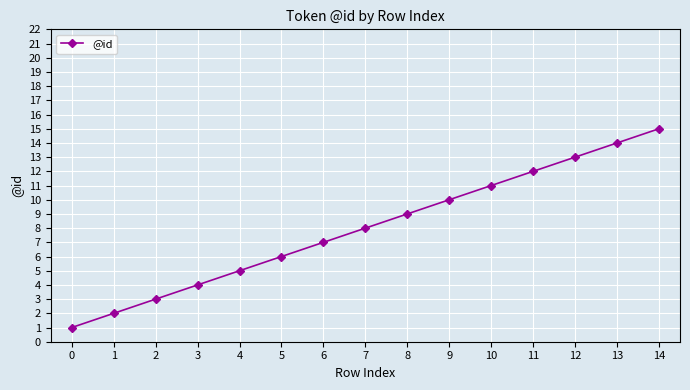

At which category does the chart reach its peak across all series?

14